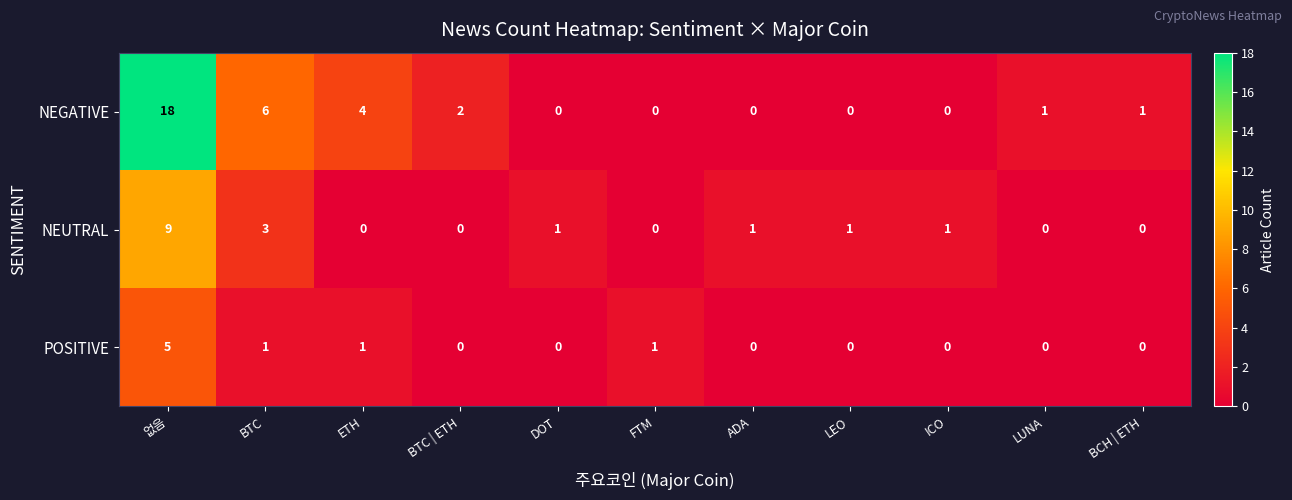

What is the maximum value shown in the chart?

18